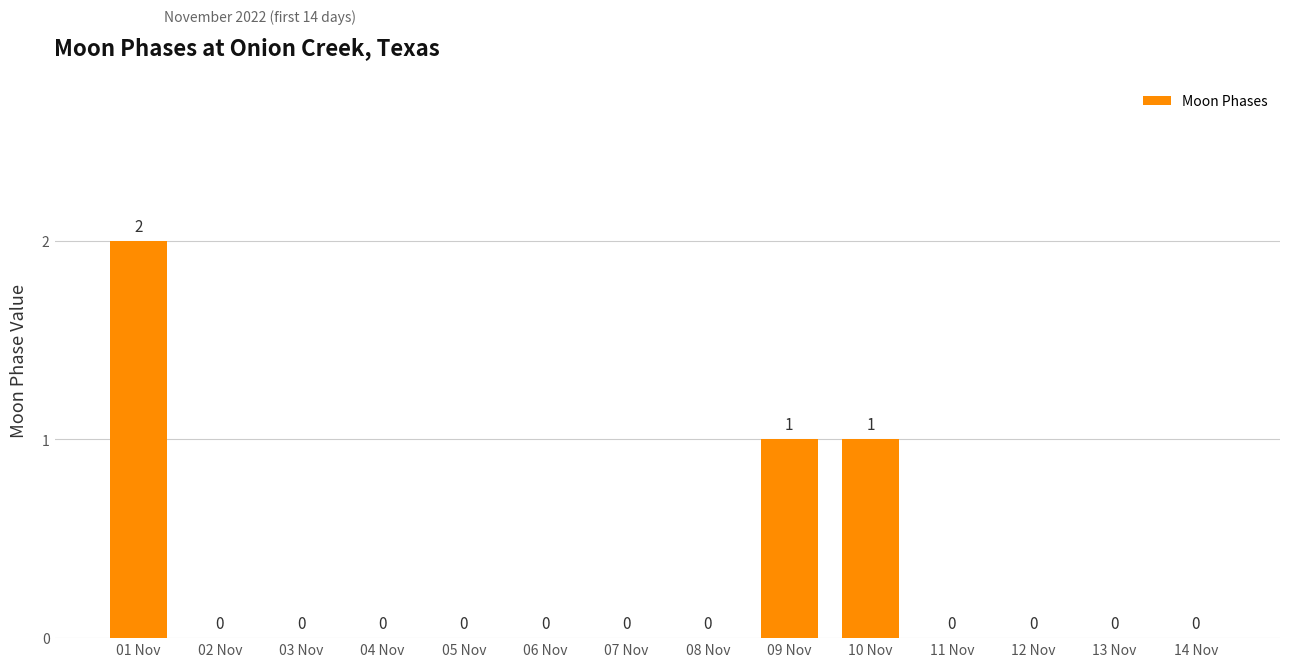

Count the number of data series in this chart.

1